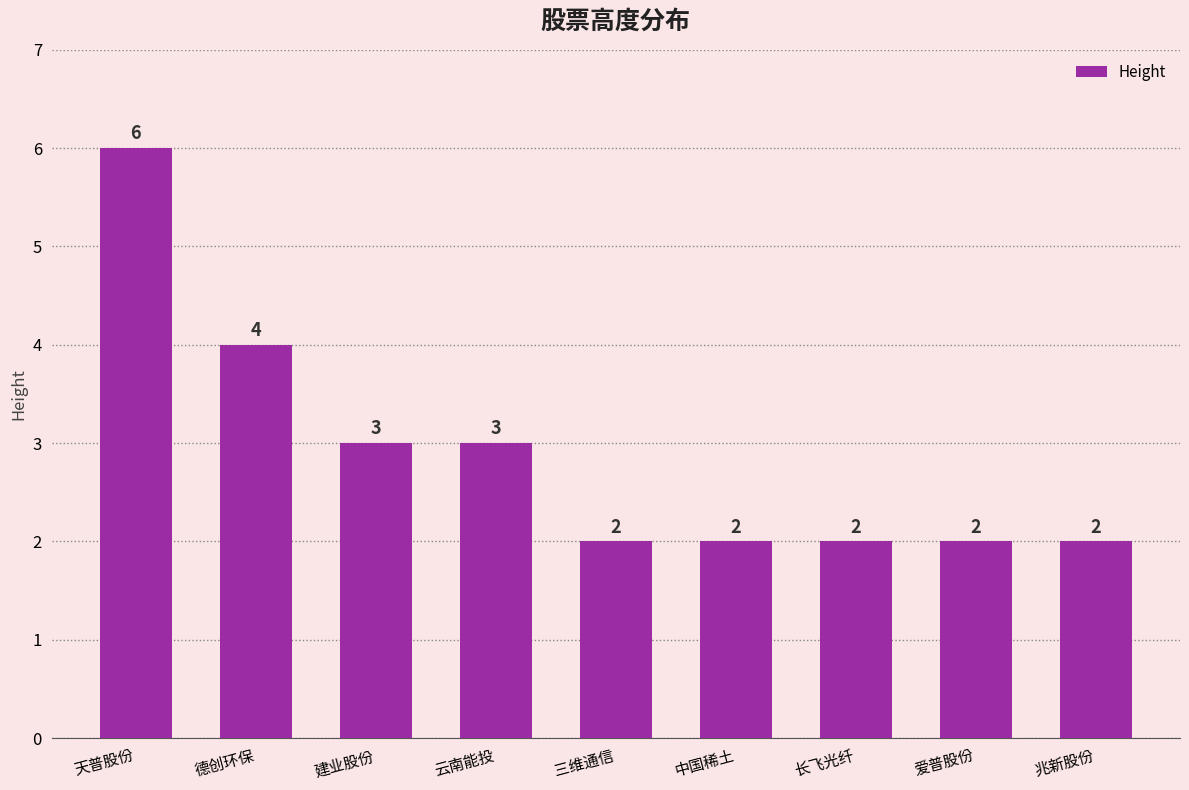

What is the maximum value shown in the chart?

6